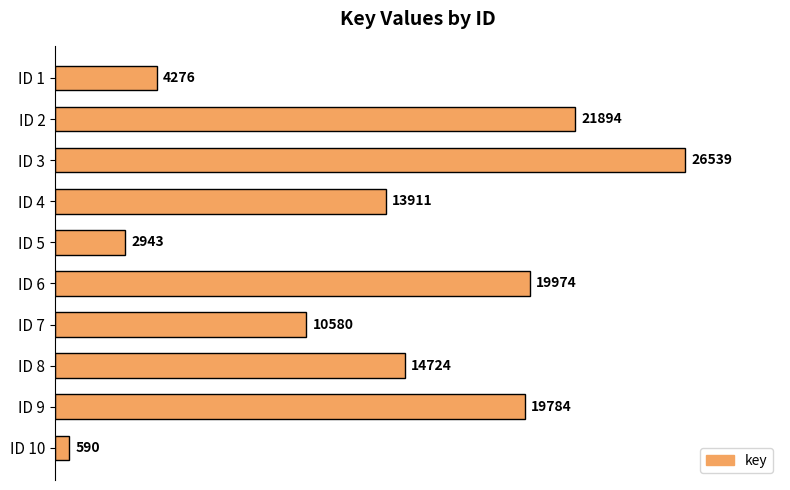

Rank the categories by value from lowest to highest.

ID 10, ID 5, ID 1, ID 7, ID 4, ID 8, ID 9, ID 6, ID 2, ID 3